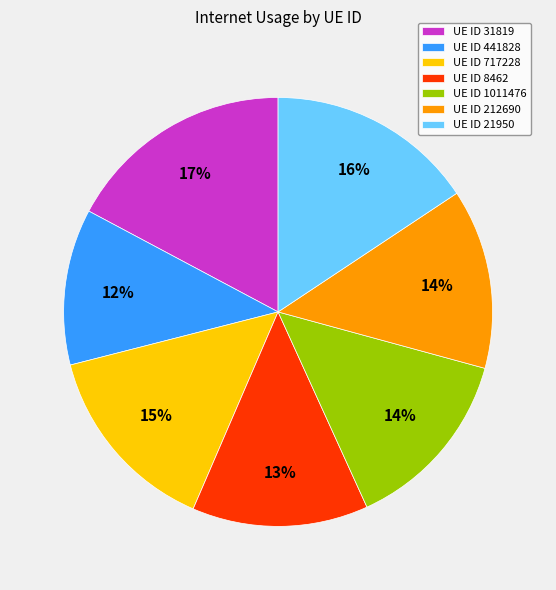

To the nearest percent, what is the difference between the UE ID 441828 and UE ID 212690 slice percentages?

2%